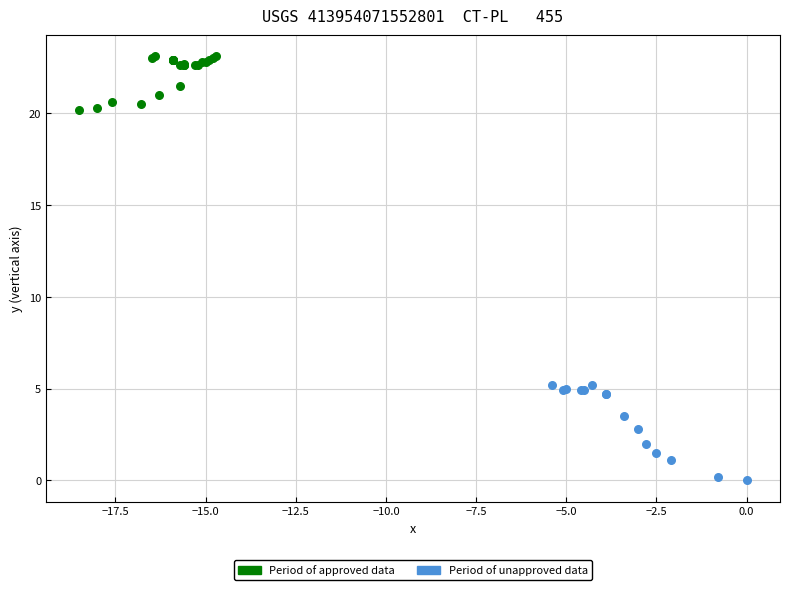

Which series has the widest spread of Y values?

Period of unapproved data